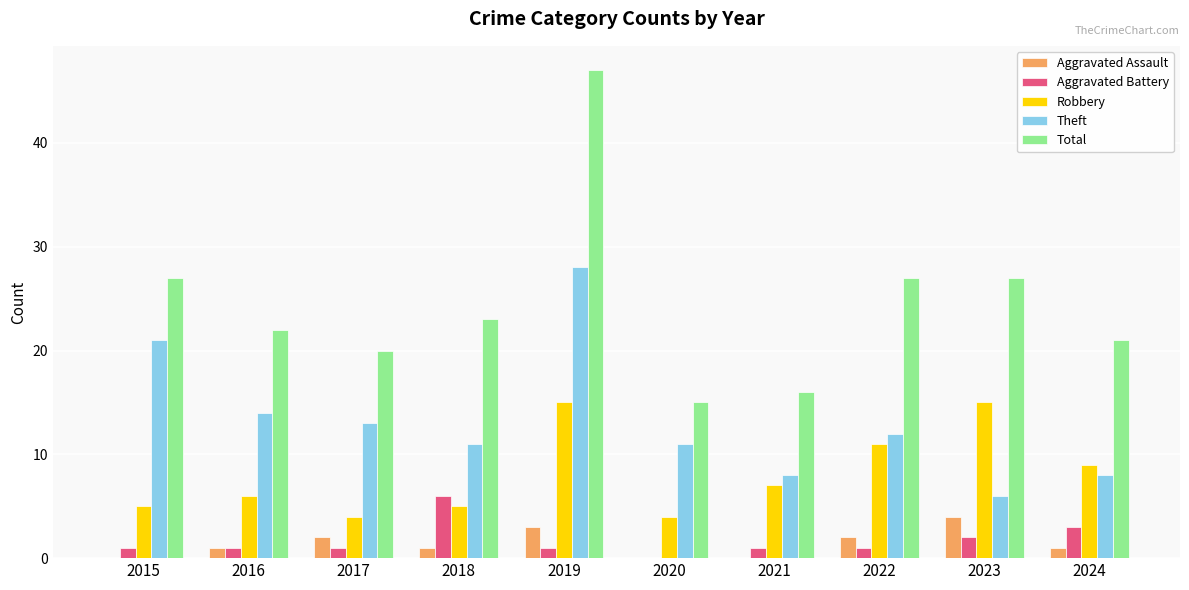

What is the maximum value shown in the chart?

47